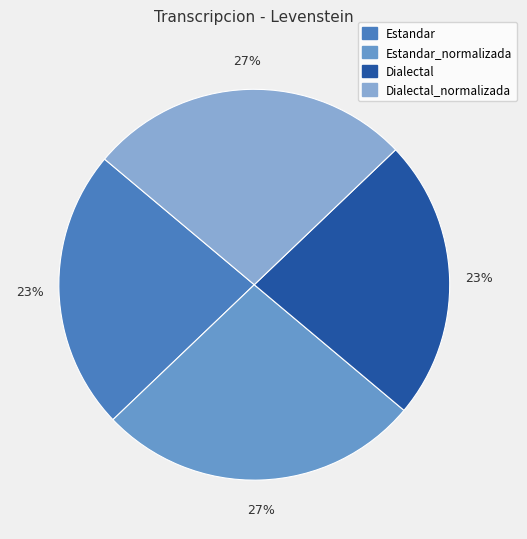

Count the number of slices in the pie.

4